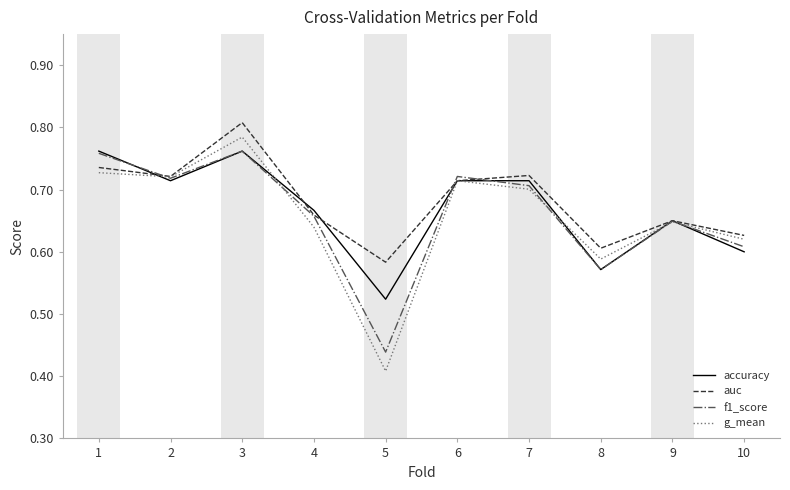

Where is f1_score nearest to the value 0?

5